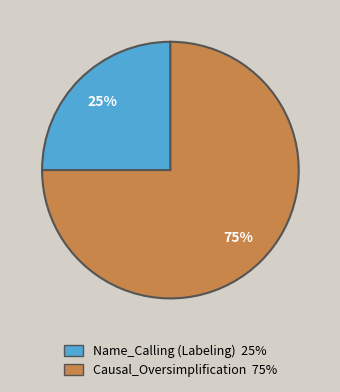

To the nearest percent, what is the average slice percentage?

50%